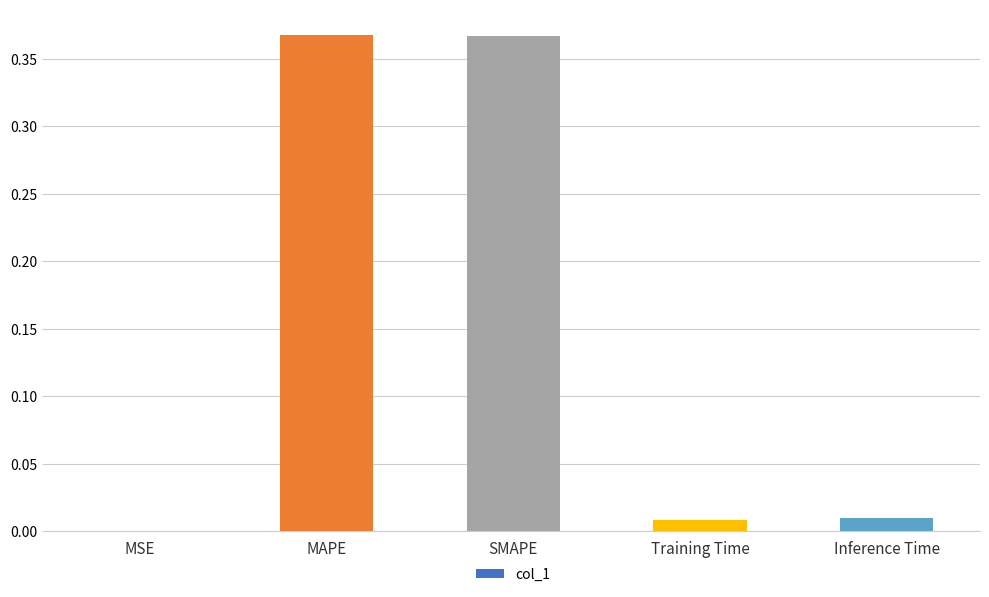

The value at MSE is 0.0. True or false?

True